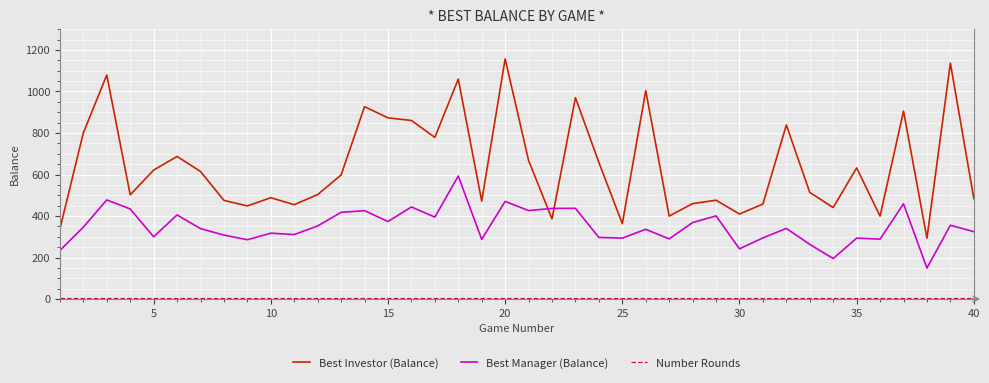

Which series has the largest total across all categories?

Best Investor (Balance)